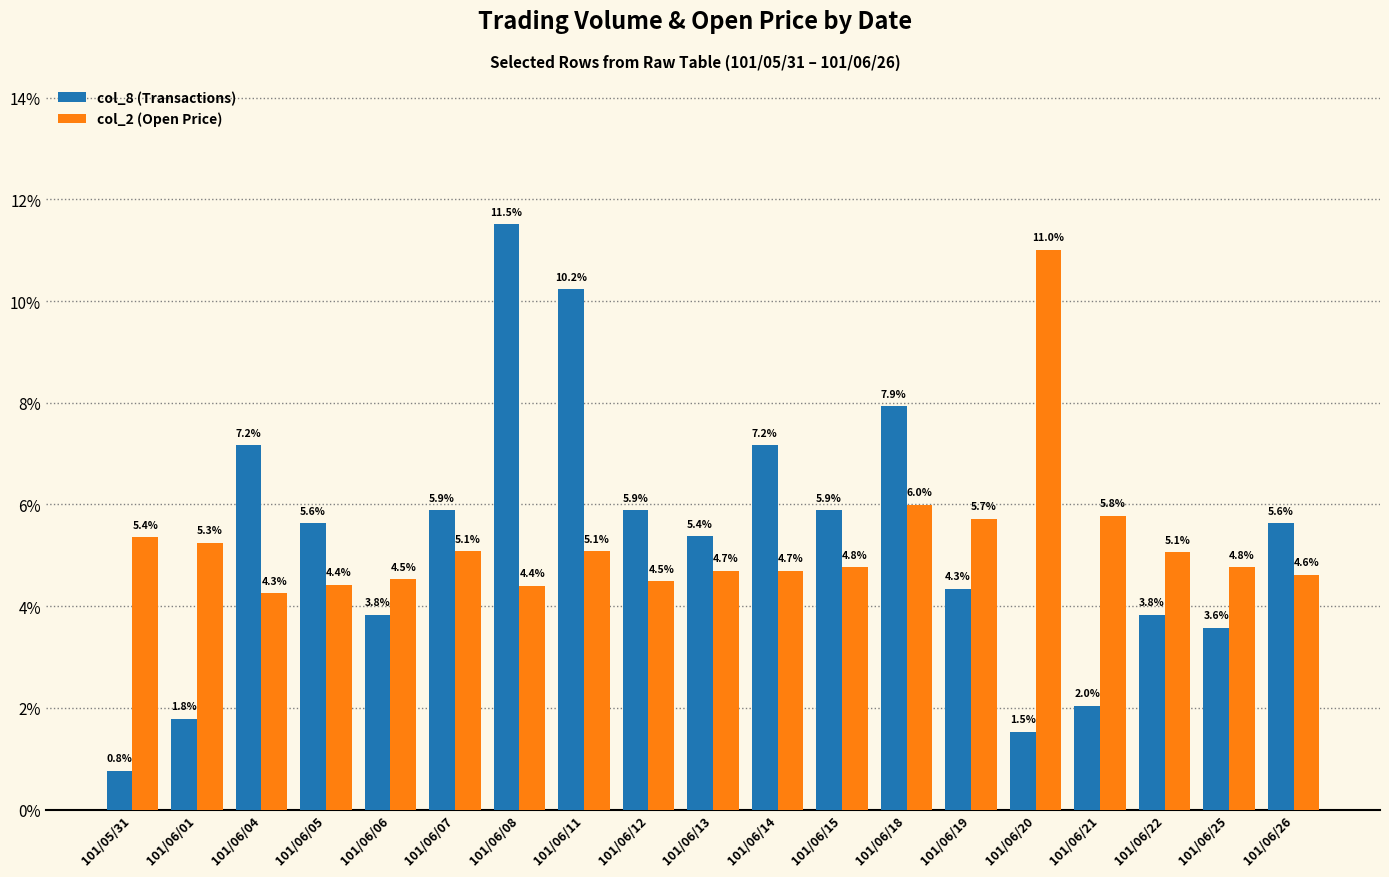

What is the label of the 19th bar from the left?

101/06/26